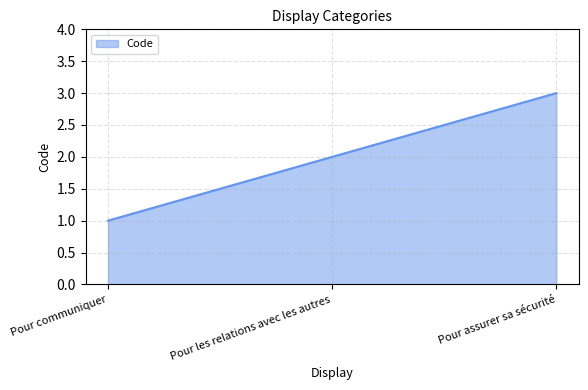

The chart shows a value of 1 at Pour communiquer. True or false?

True